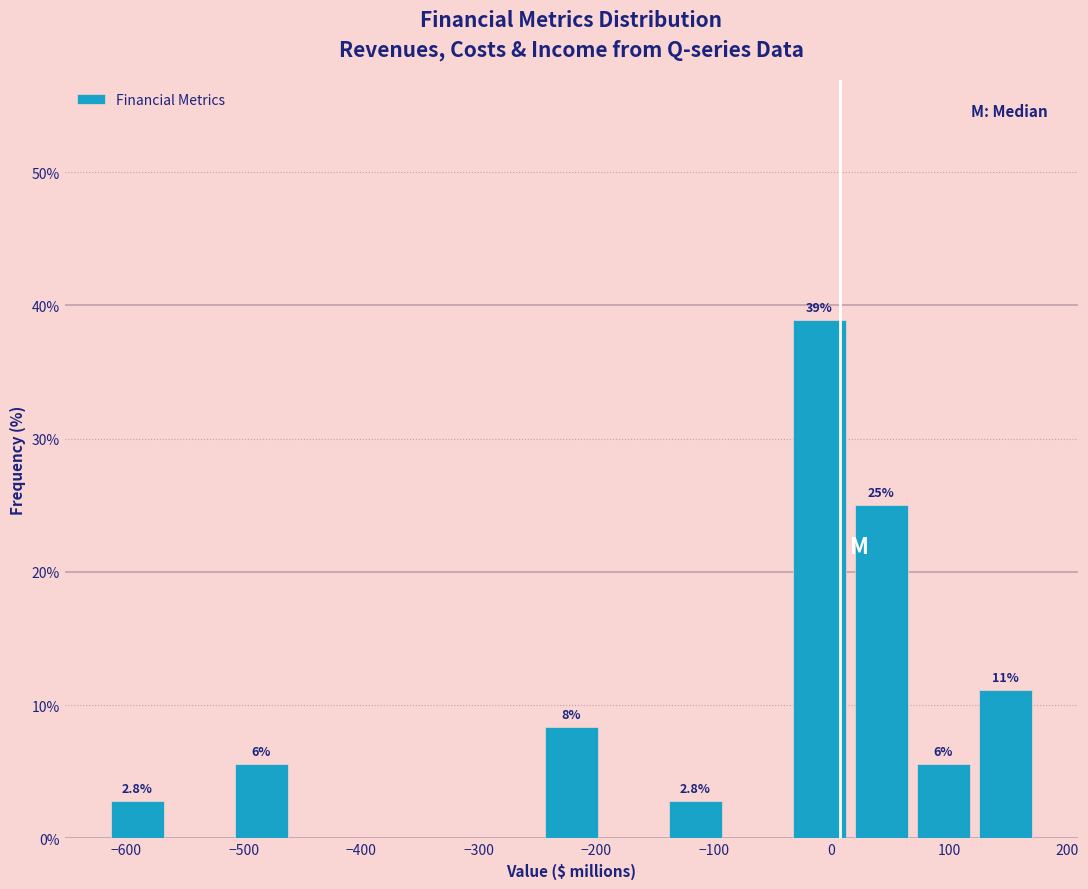

Over which range of the x-axis is the bar tallest?

-40 to 20